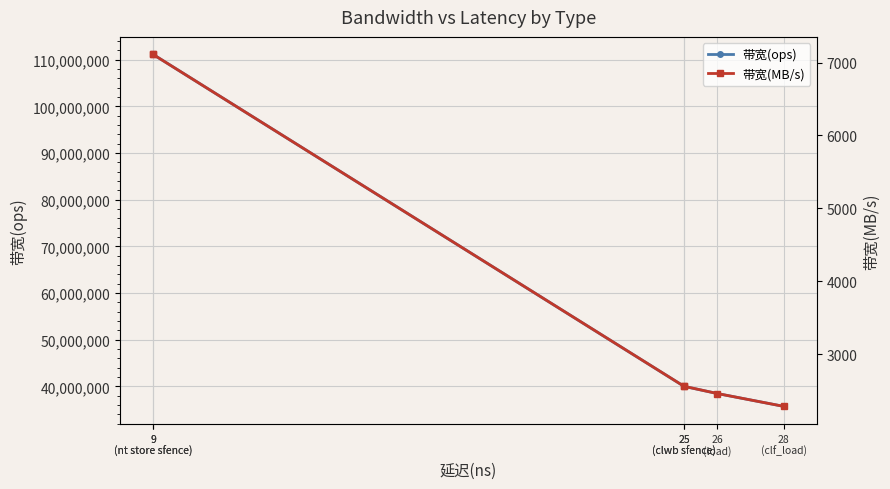

What is the total value across all series at 25
(clwb sfence)?

40002560